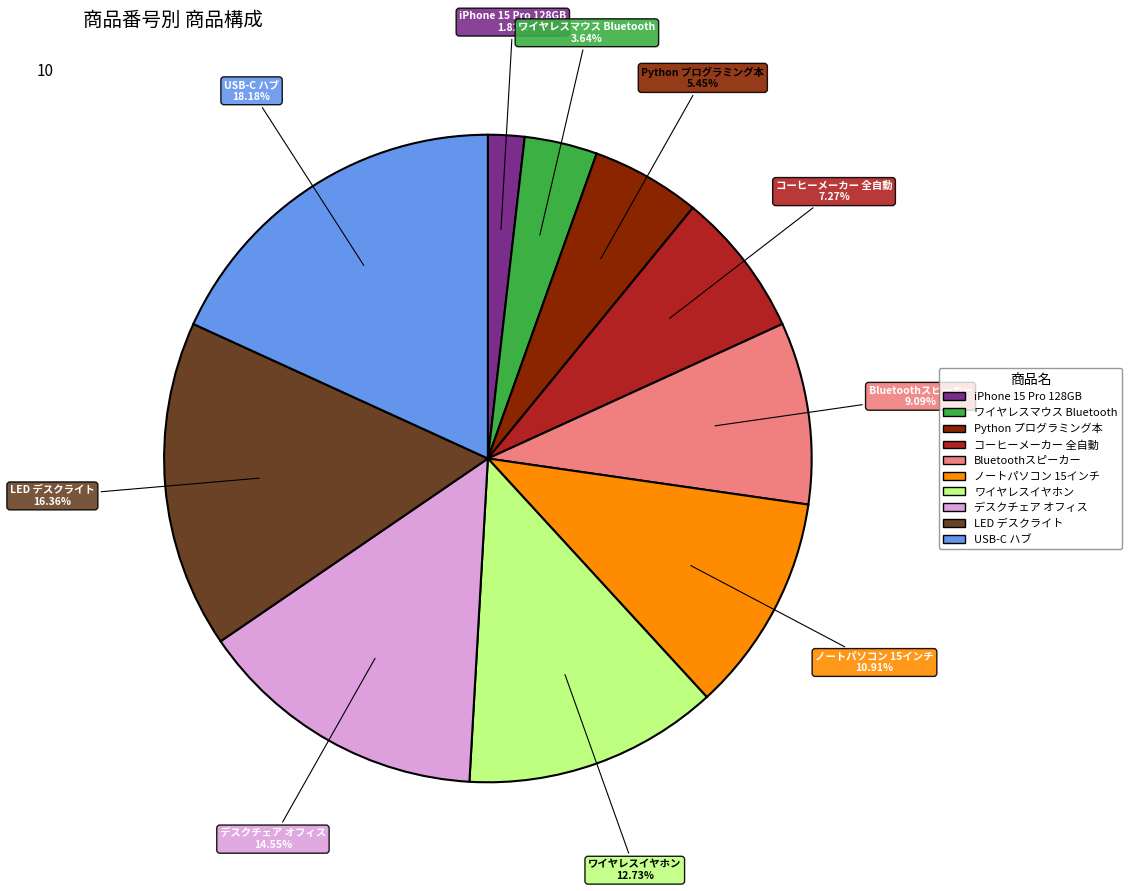

To the nearest percent, what is the difference between the largest and smallest slice percentages?

16%